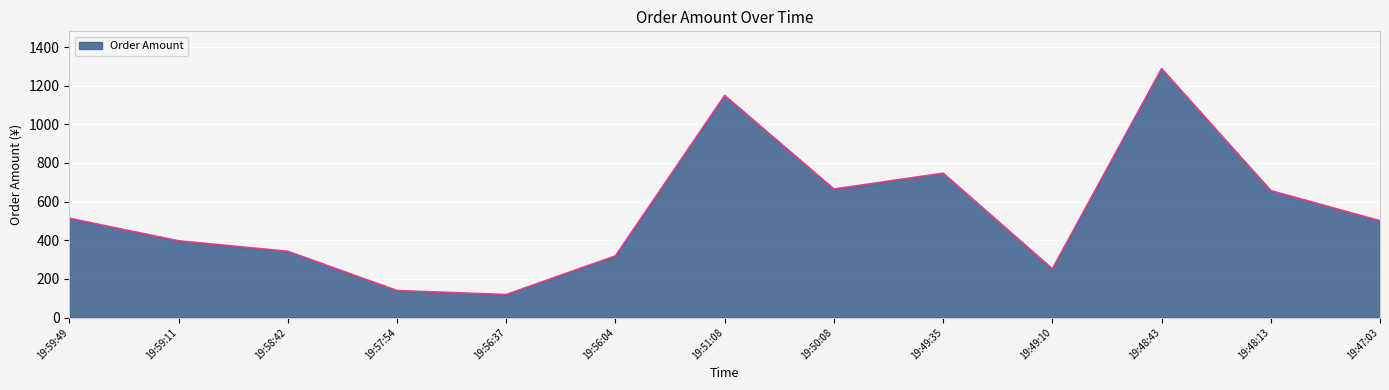

What is the difference between the maximum and minimum values?

1168.9